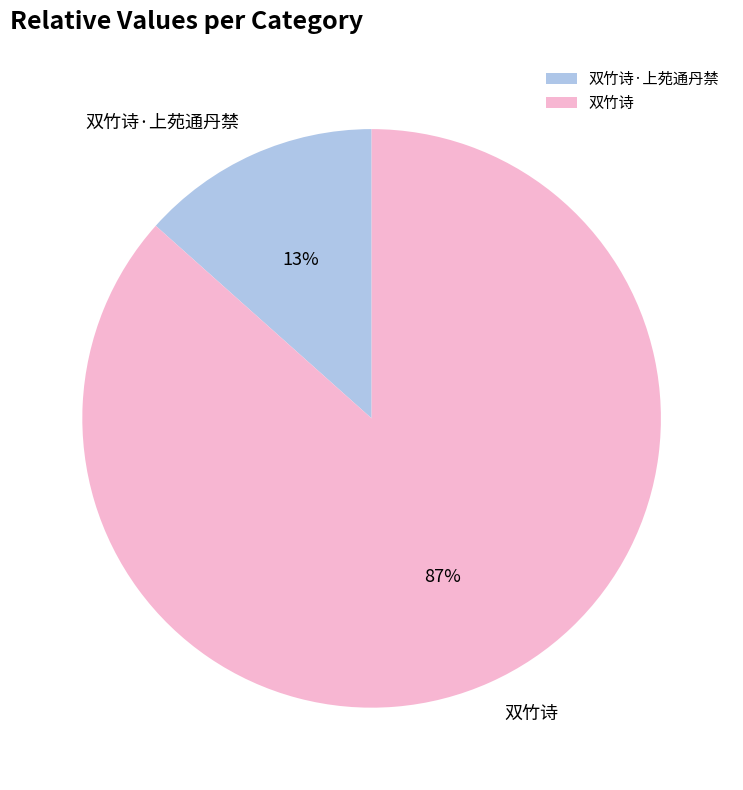

Which slice is the smallest?

双竹诗·上苑通丹禁